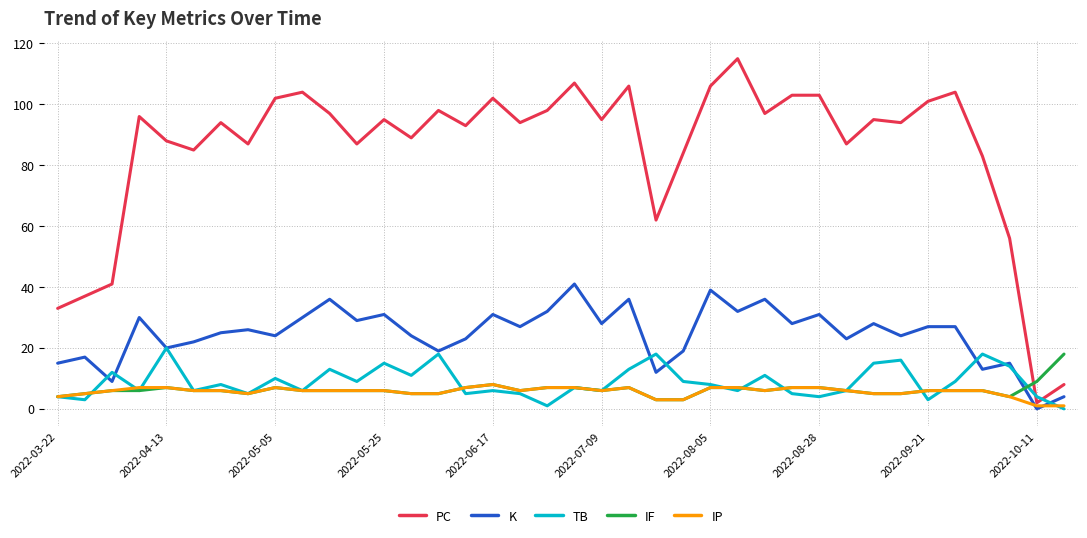

What is the highest value of the K series?

41